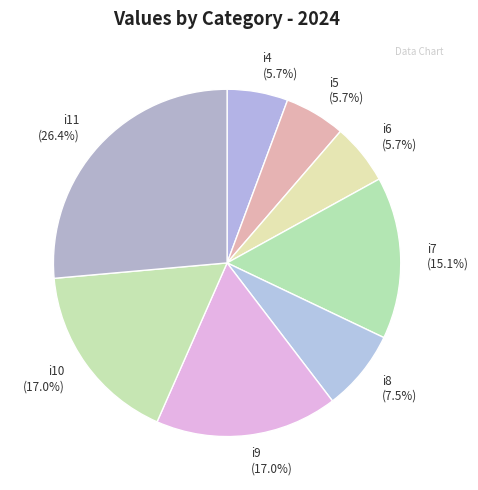

How many slices are in this pie chart?

8